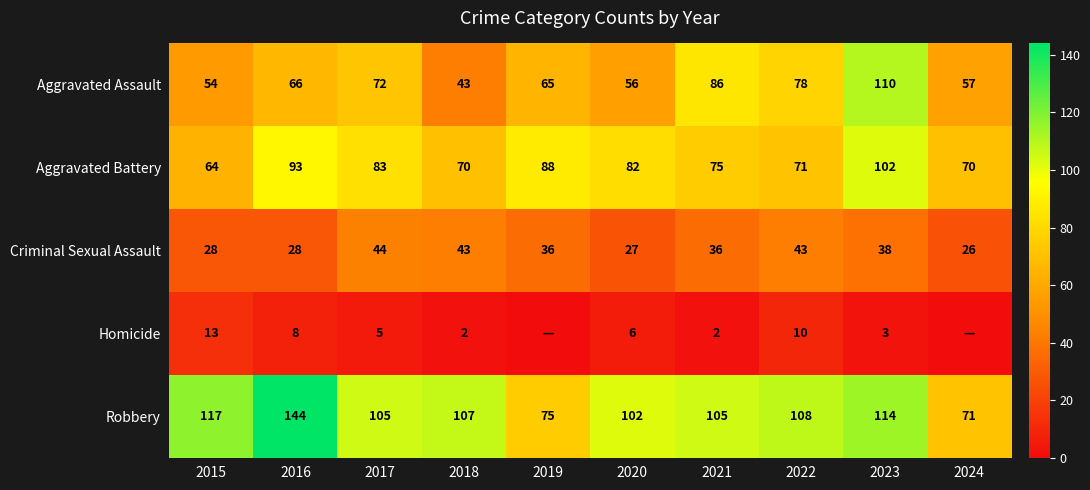

Is the value of Aggravated Battery at 2024 greater than the value of Robbery at 2017?

No